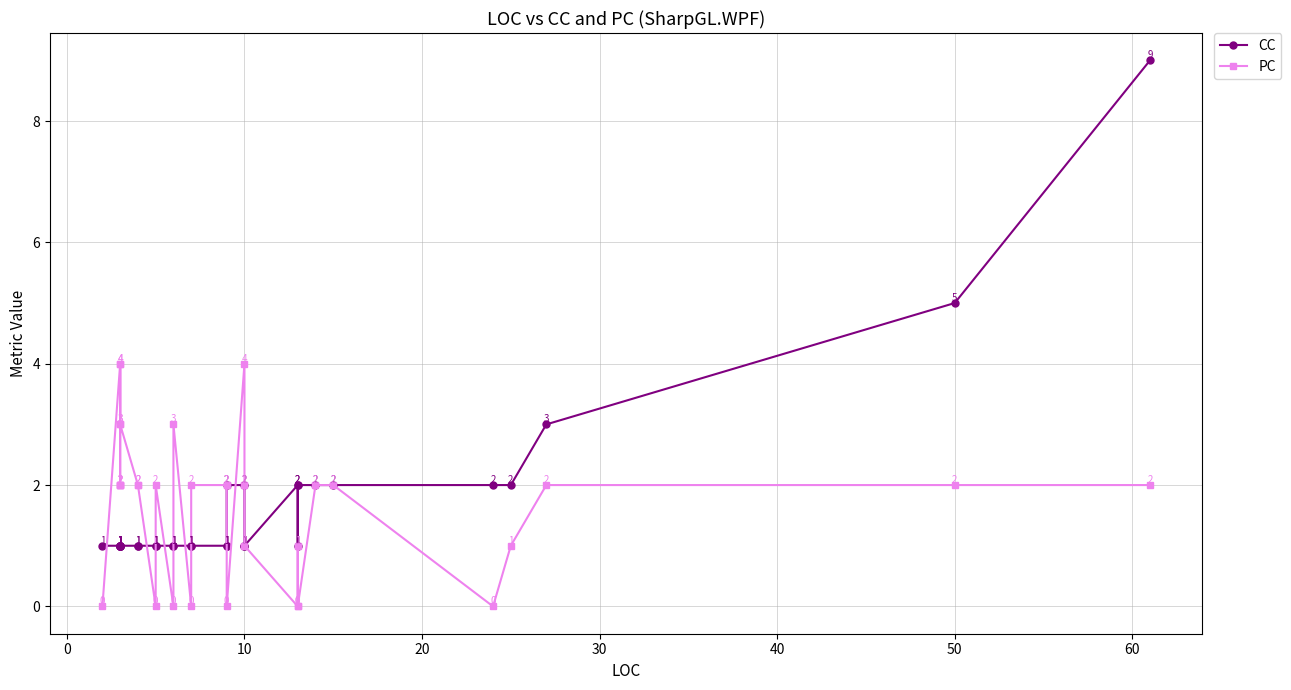

The value of PC at 12 is 3. True or false?

False